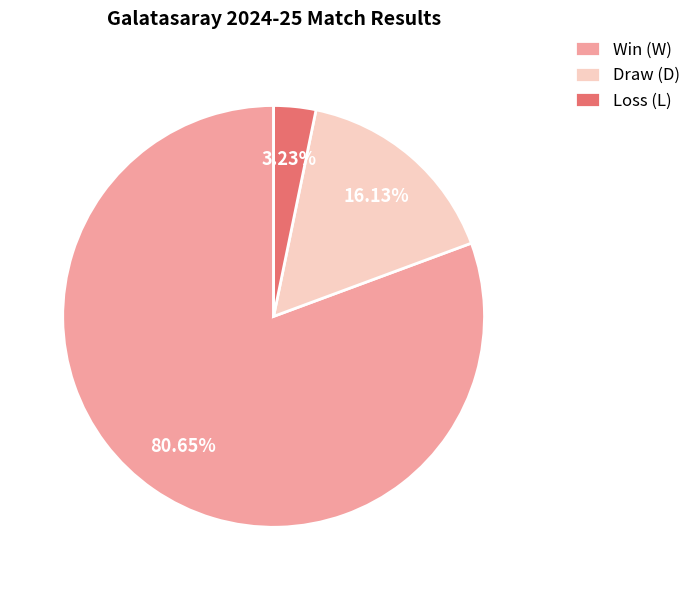

Rank the categories by value from lowest to highest.

Loss (L), Draw (D), Win (W)